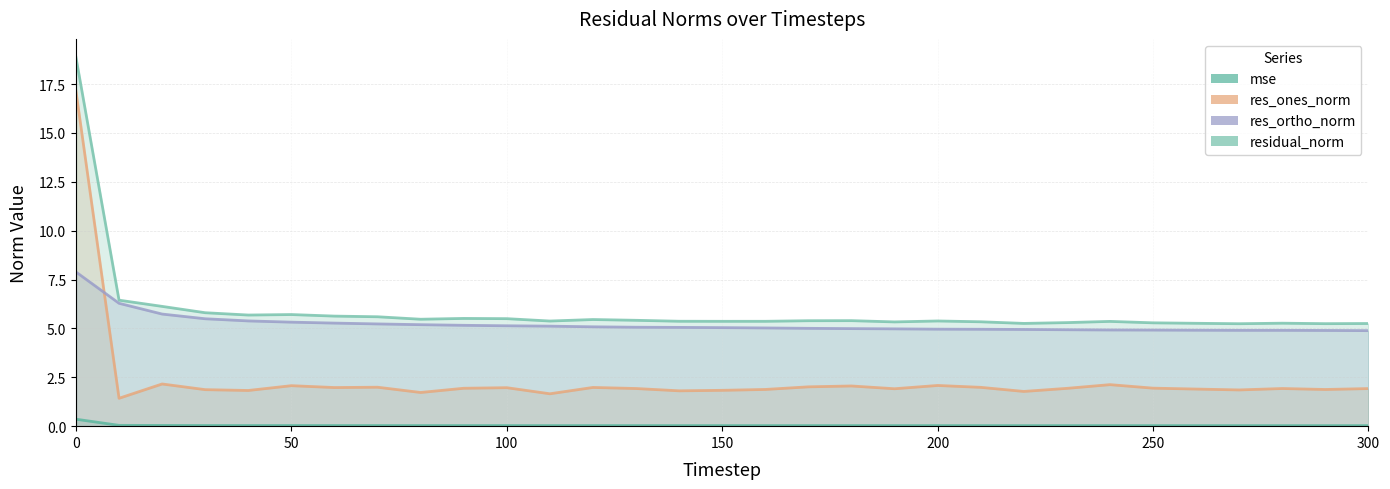

What is the highest value of the res_ortho_norm series?

7.9